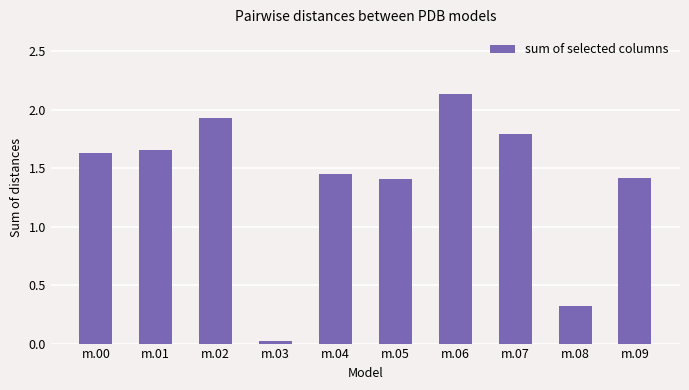

Where does the data first go above 1?

m.00